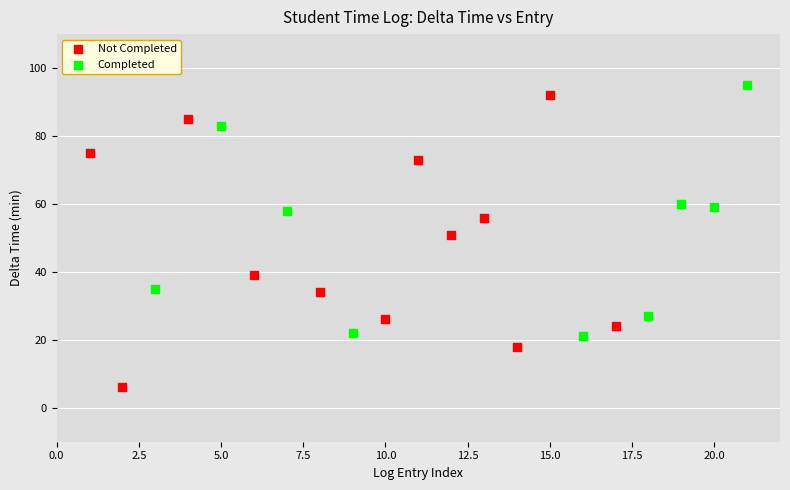

Which series has the largest Y range (max minus min)?

Not Completed